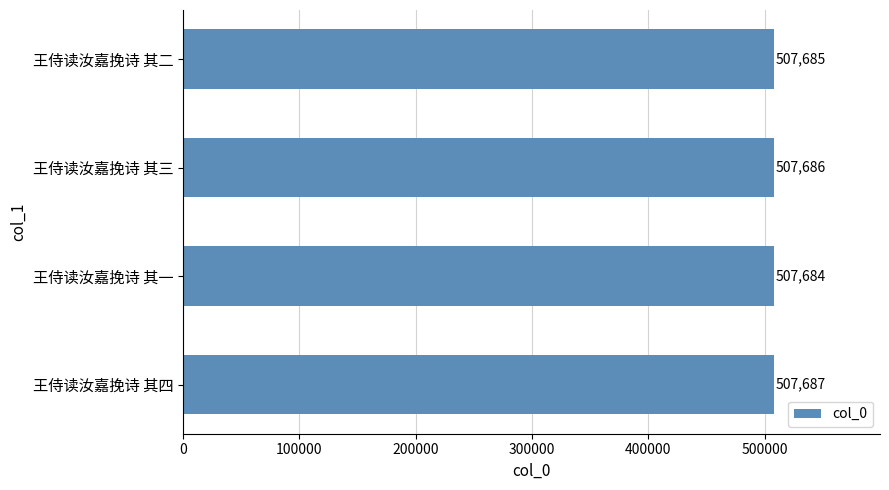

How many bars are there in total?

4